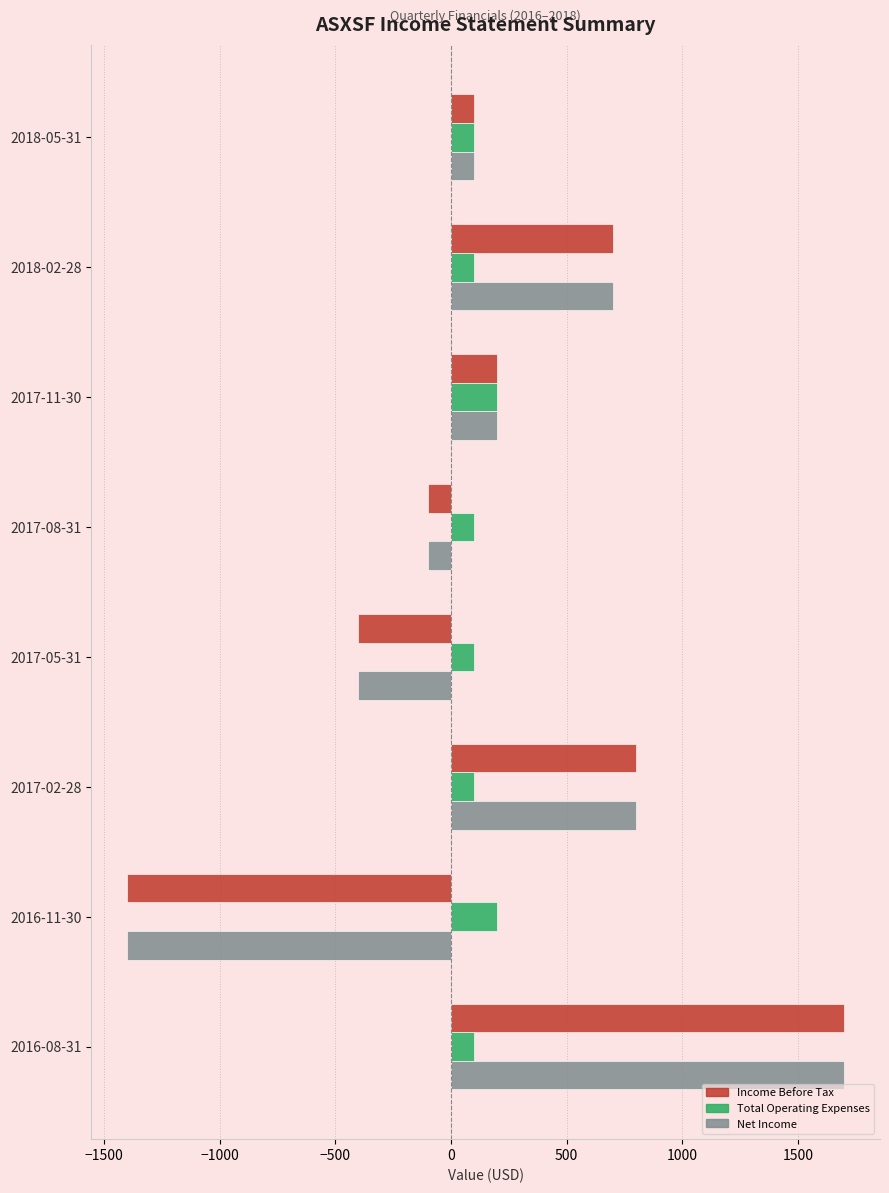

Which category has the lowest value in the Net Income series?

2016-11-30